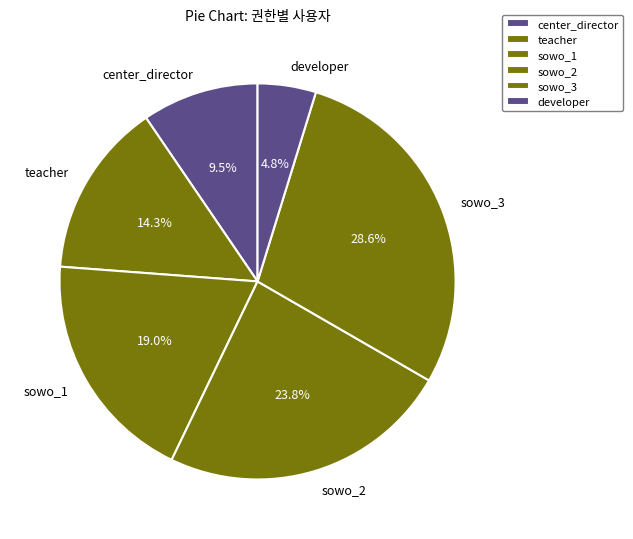

Is sowo_3 the majority of the pie?

No